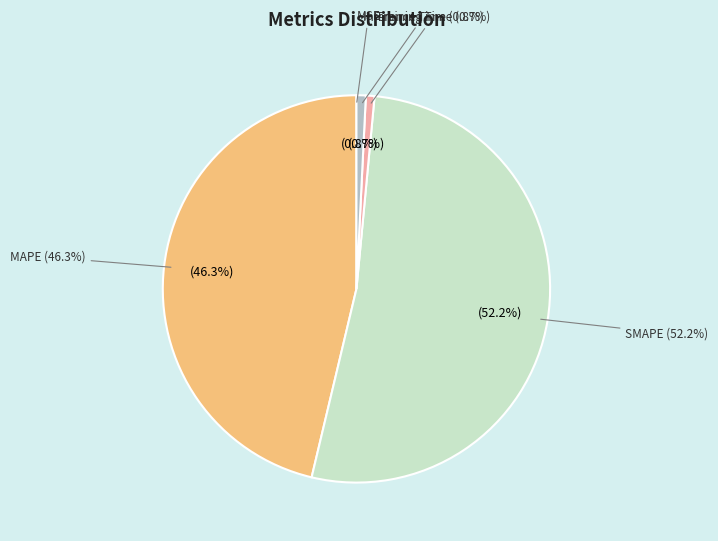

Does Inference Time account for over 50% of the chart?

No